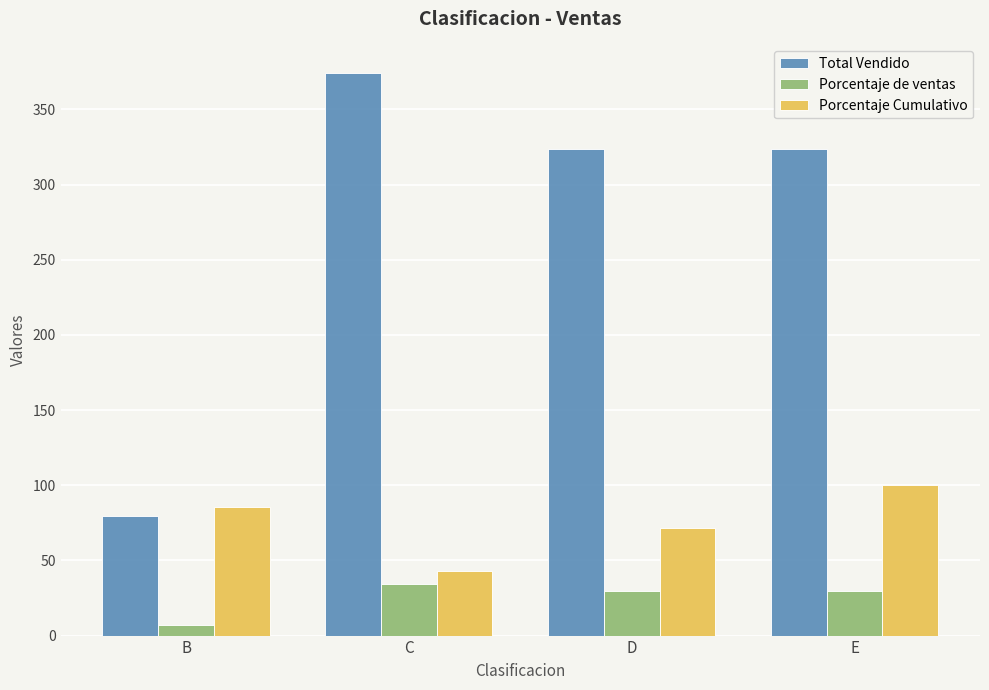

What is the total value across all series at C?

451.3